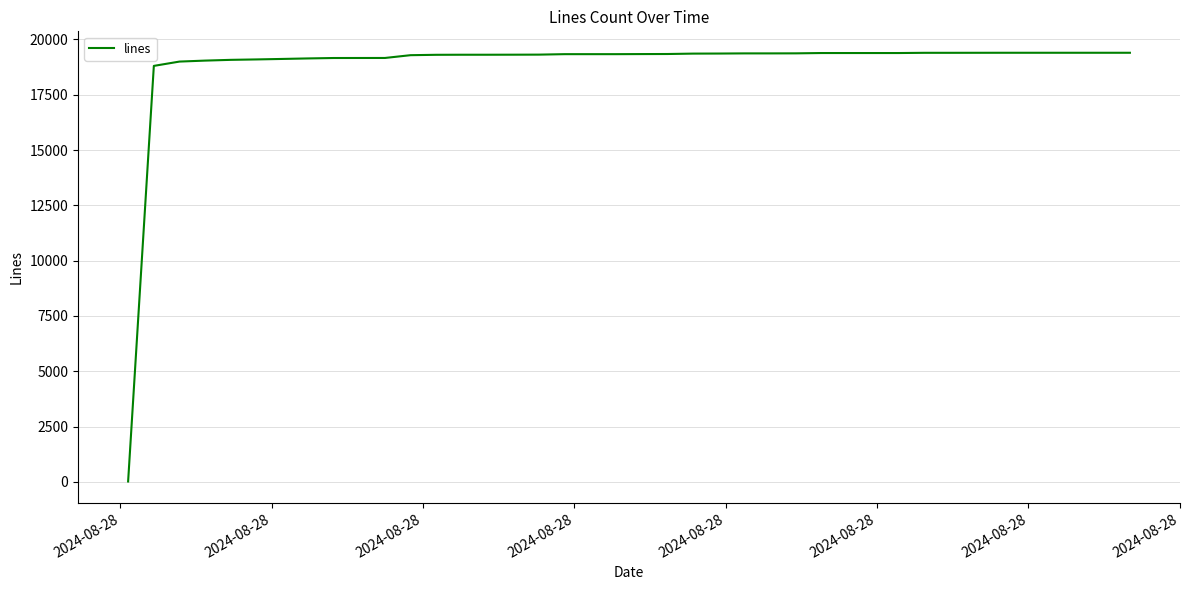

What is the smallest value displayed?

20